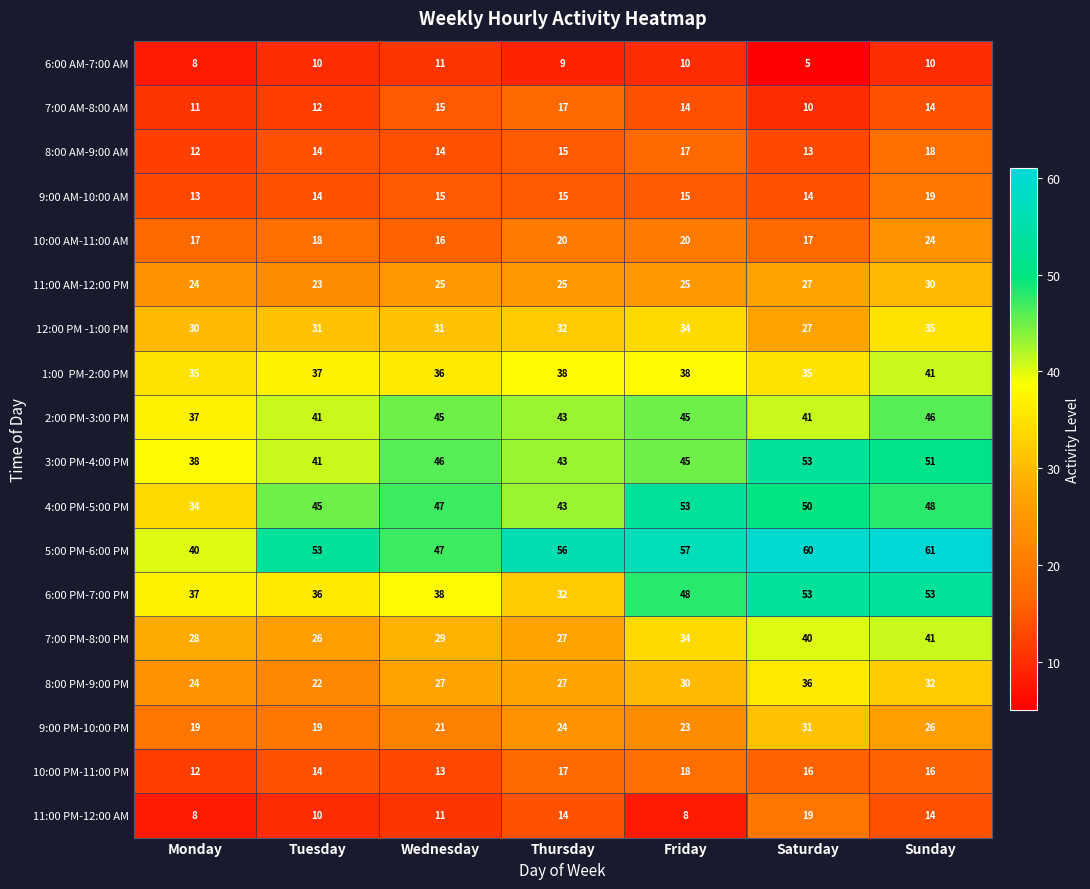

At which category is the sum across all series the highest?

Sunday